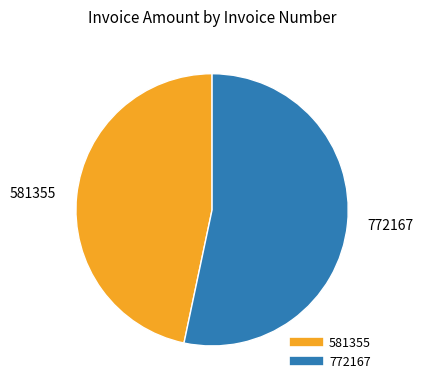

What is the majority slice?

772167